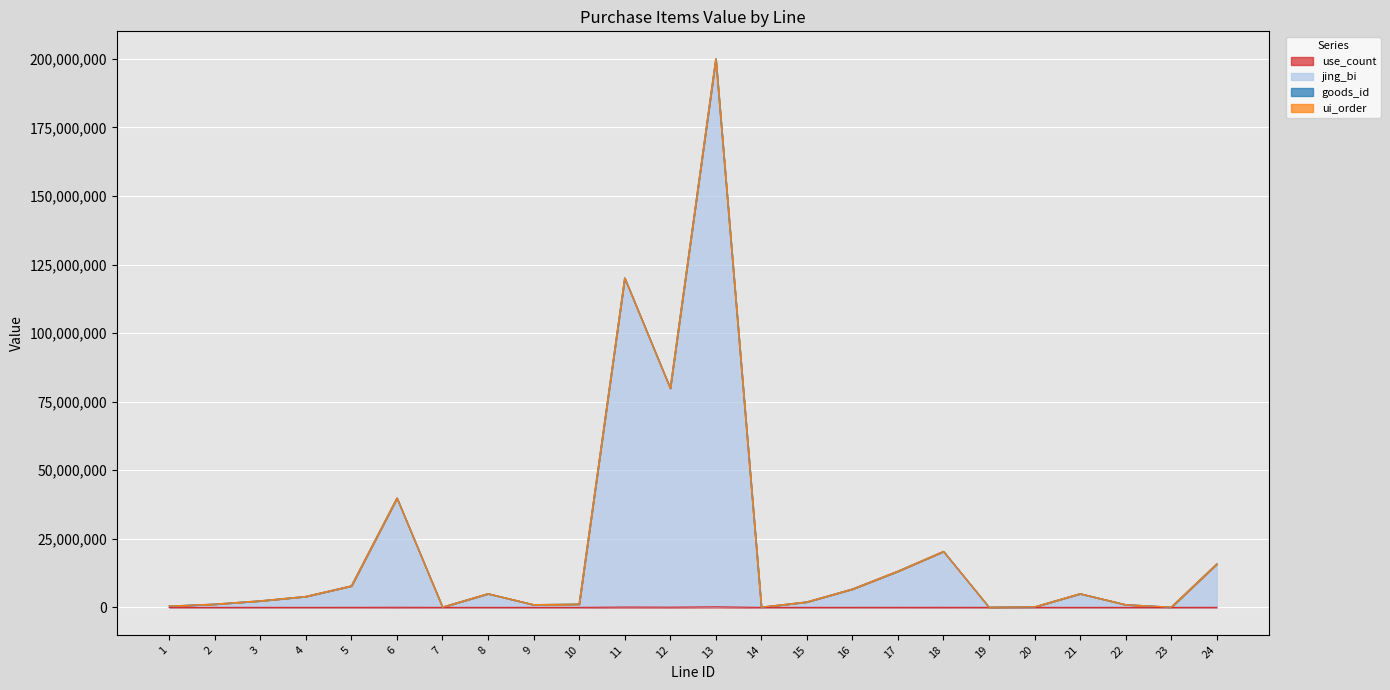

At which category is the sum across all series the highest?

13